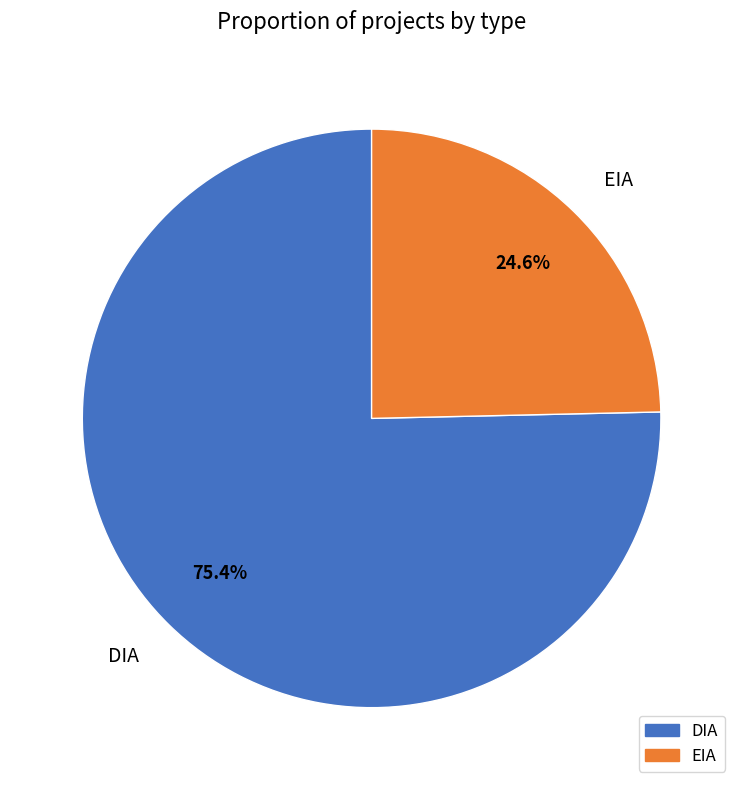

Do DIA and EIA together represent more than half of the pie?

Yes